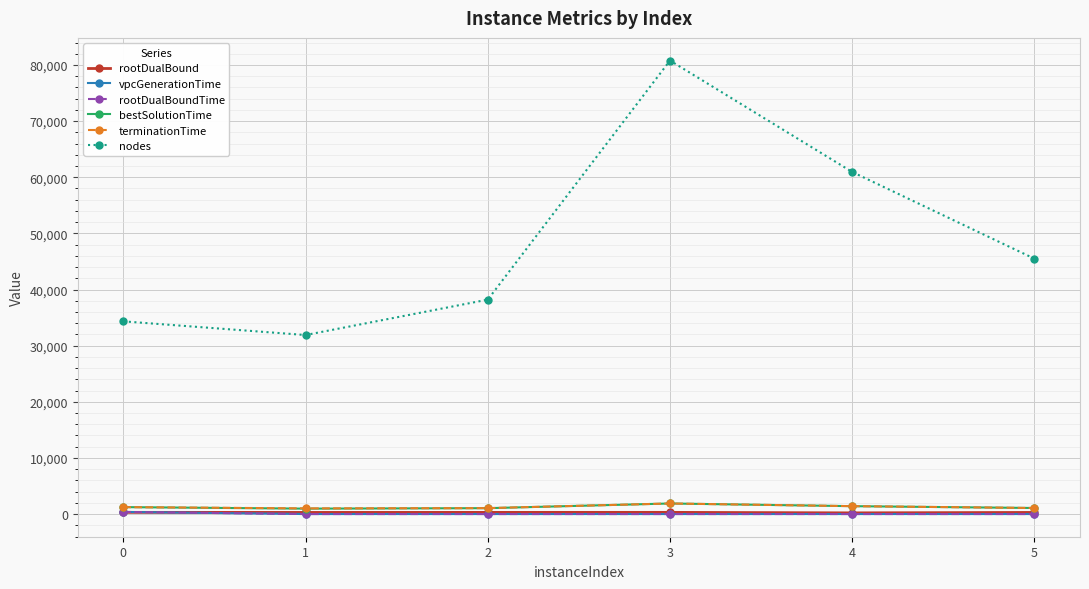

Which series has the largest range (max minus min)?

nodes